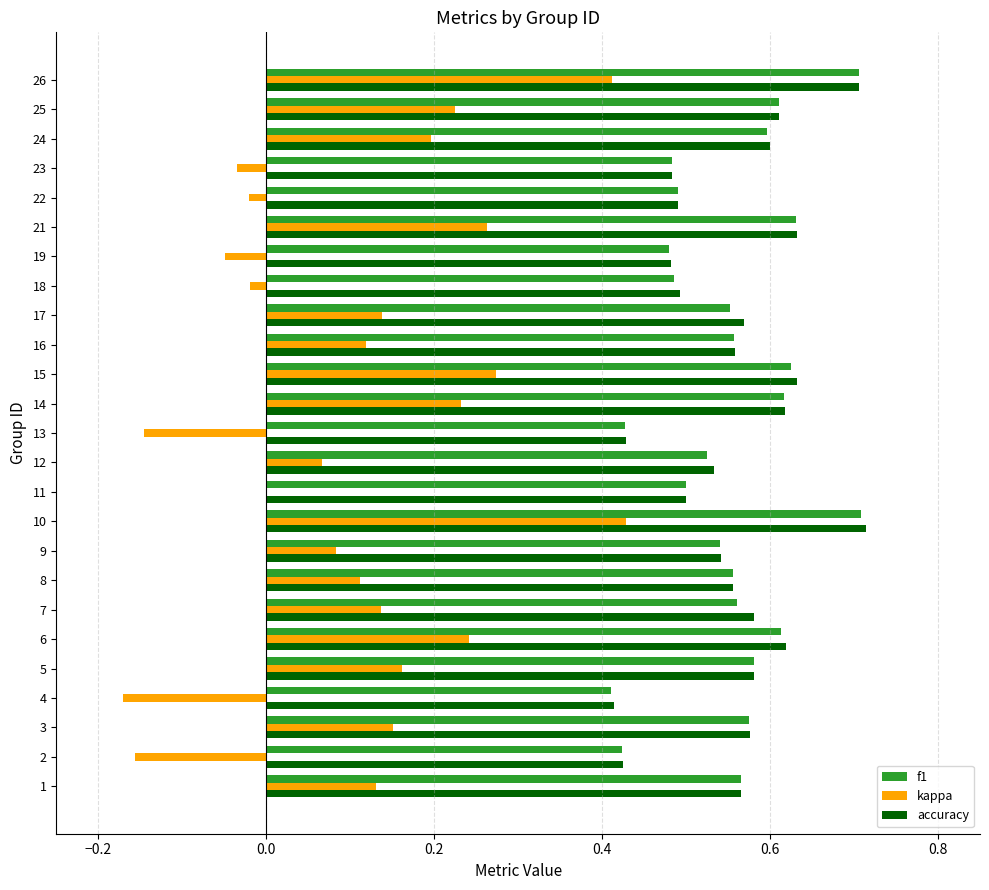

Is it true that accuracy equals 0.5 at 18?

True